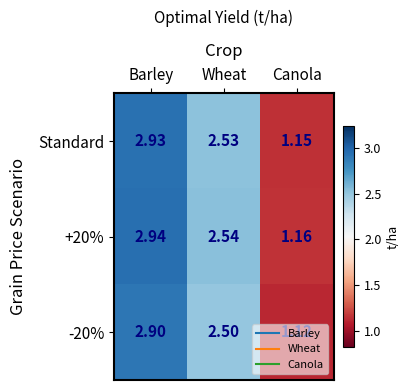

Where does the +20% series first go above 2?

Barley